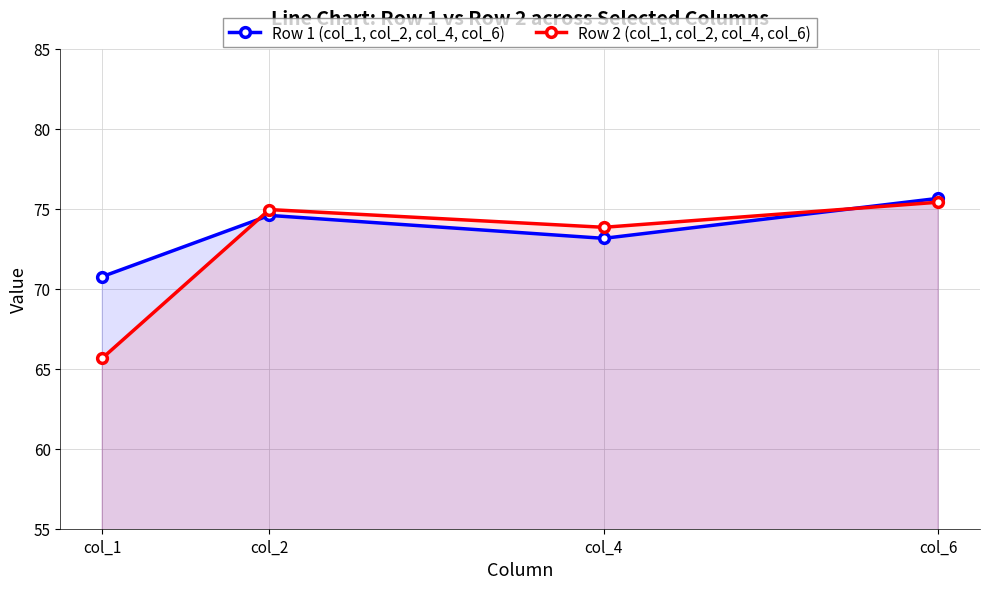

List the labels in order of Row 1 (col_1, col_2, col_4, col_6) value, largest first.

col_6, col_2, col_4, col_1